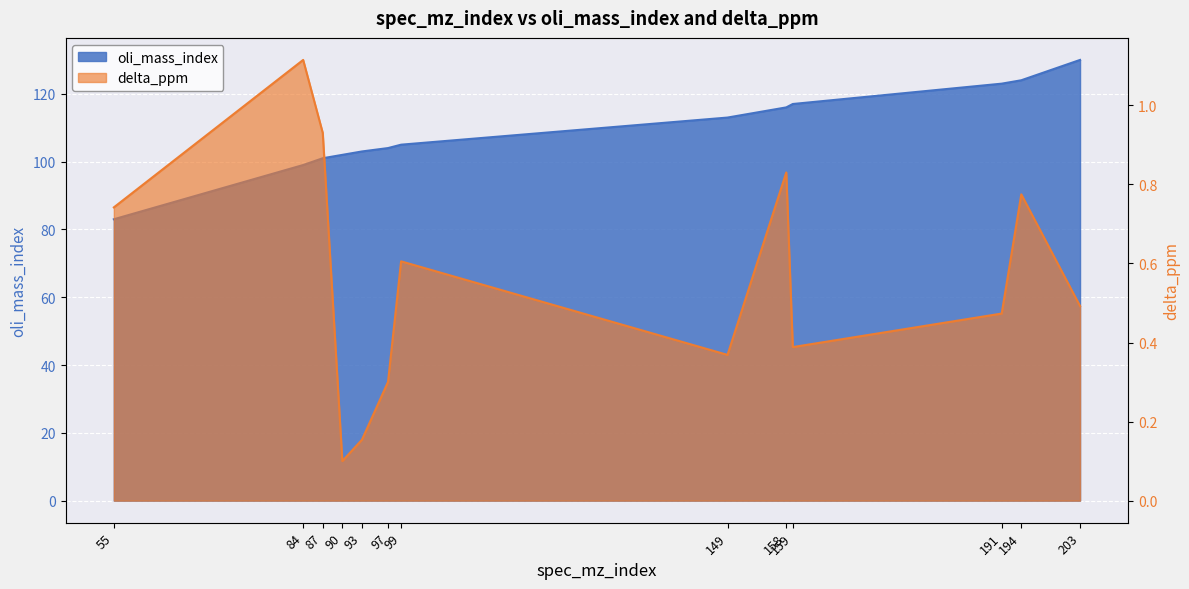

True or false: oli_mass_index has a value of 34.3 at 55.

False